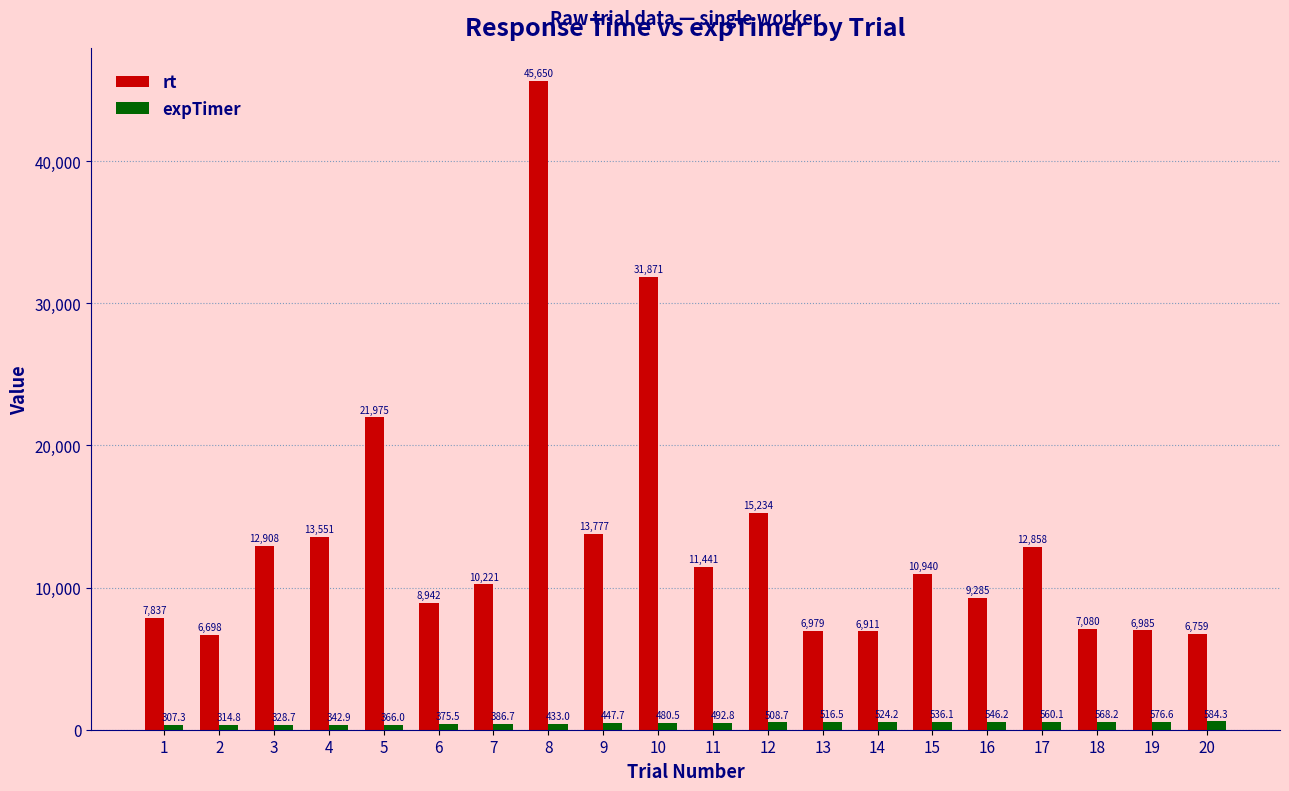

True or false: expTimer has a value of 508.7 at 12.

True